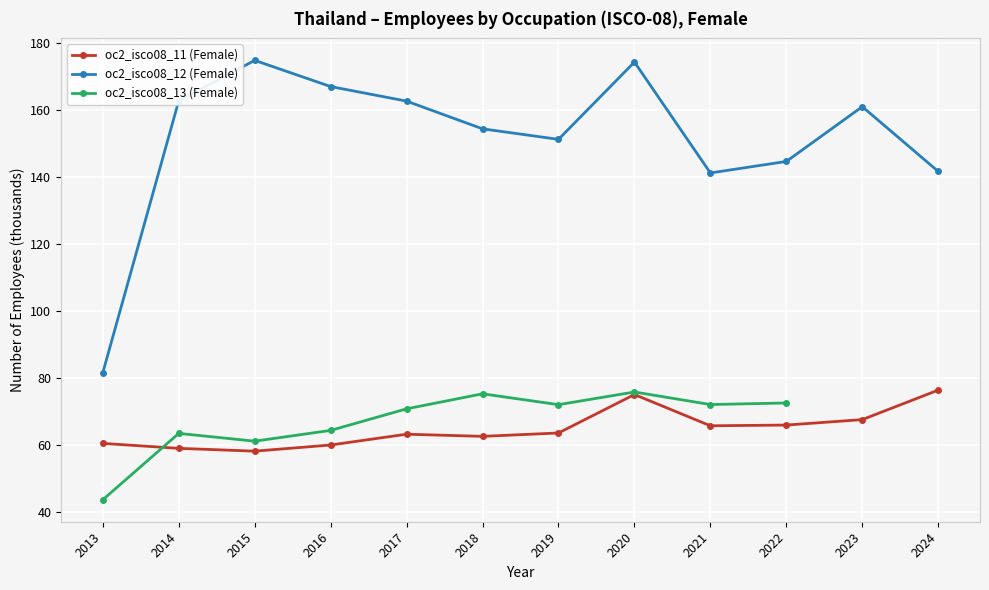

List the labels in order of oc2_isco08_12 (Female) value, smallest first.

2013, 2021, 2024, 2022, 2019, 2018, 2023, 2017, 2014, 2016, 2020, 2015